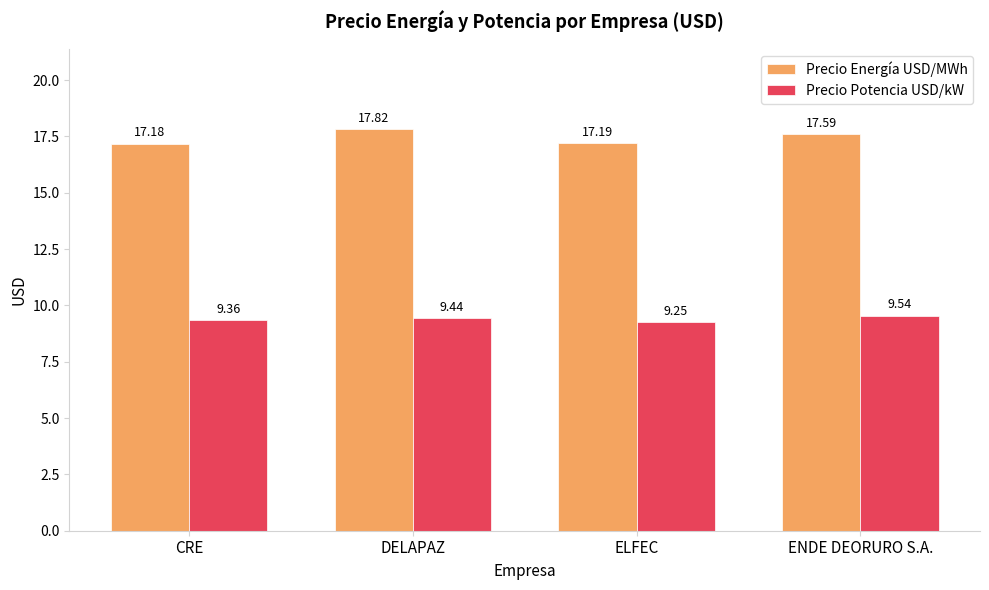

How many bars are there in total?

8